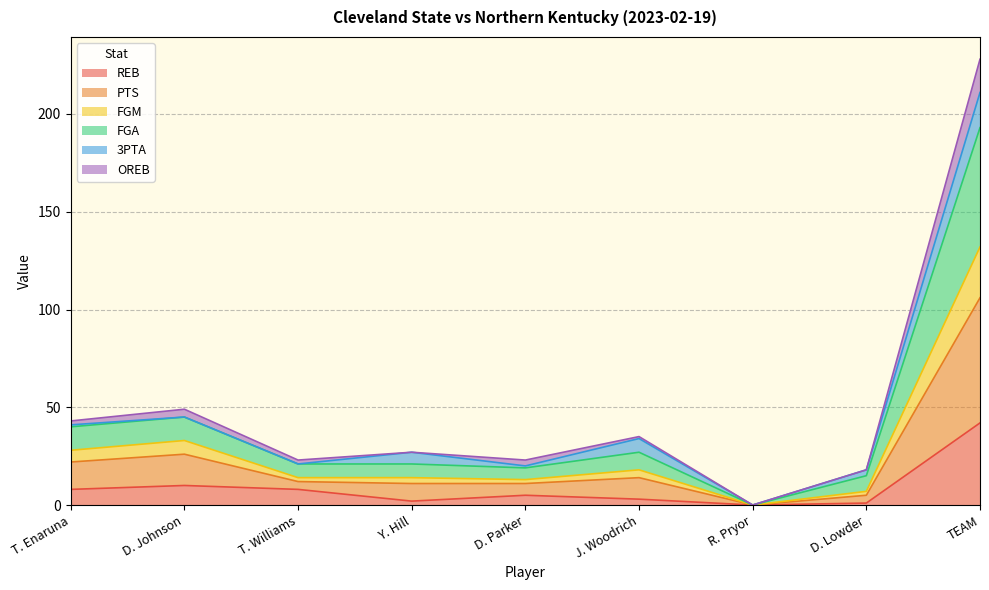

Is it true that FGM equals 67 at TEAM?

False